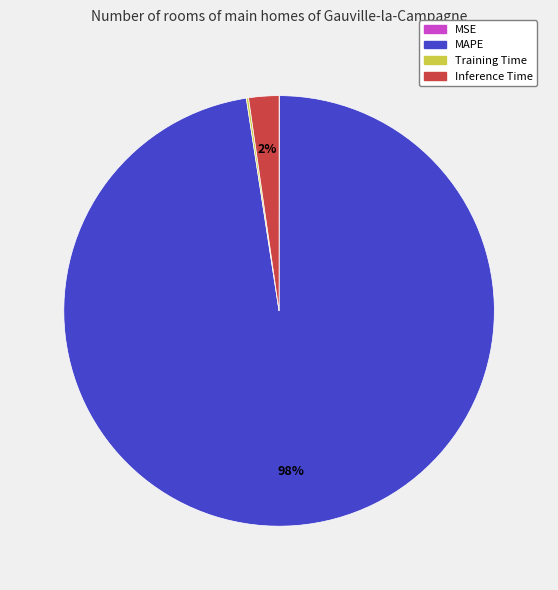

Does any single category account for the majority?

Yes